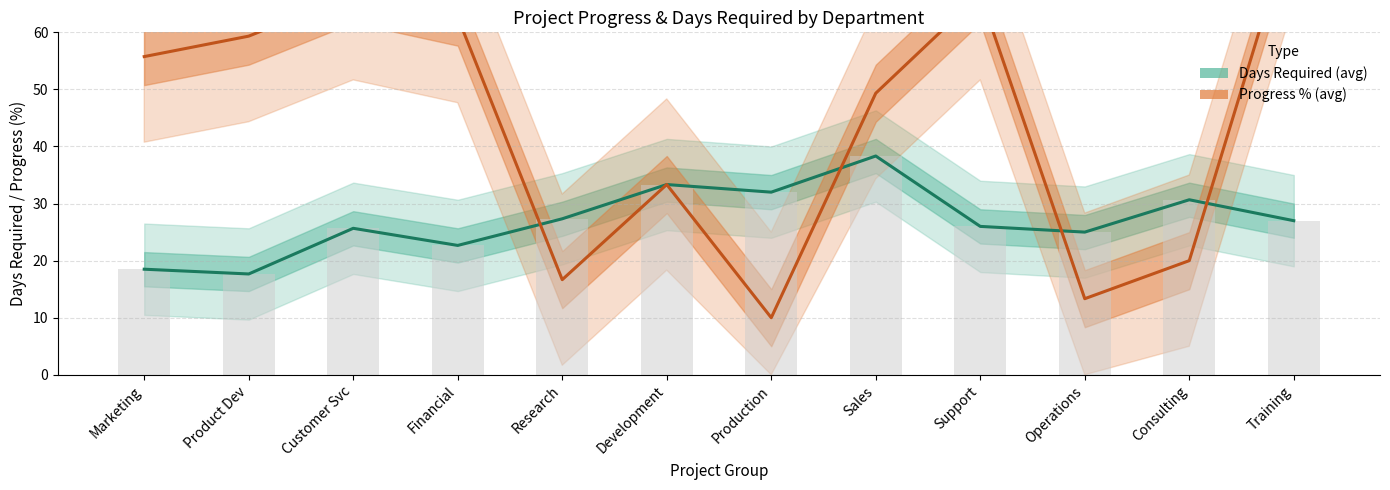

Which series changed the most between Customer Svc and Development?

Progress % (avg)